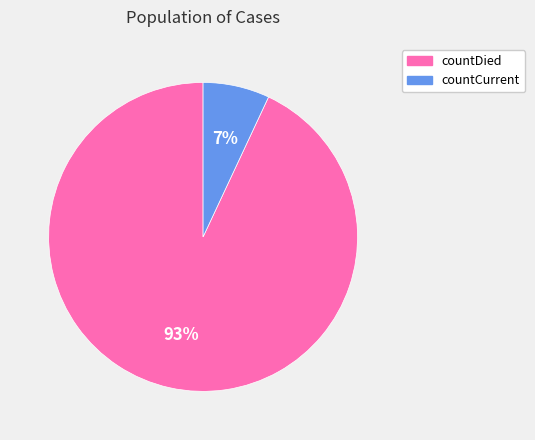

To the nearest percent, what is the difference between the largest and smallest slice percentages?

86%